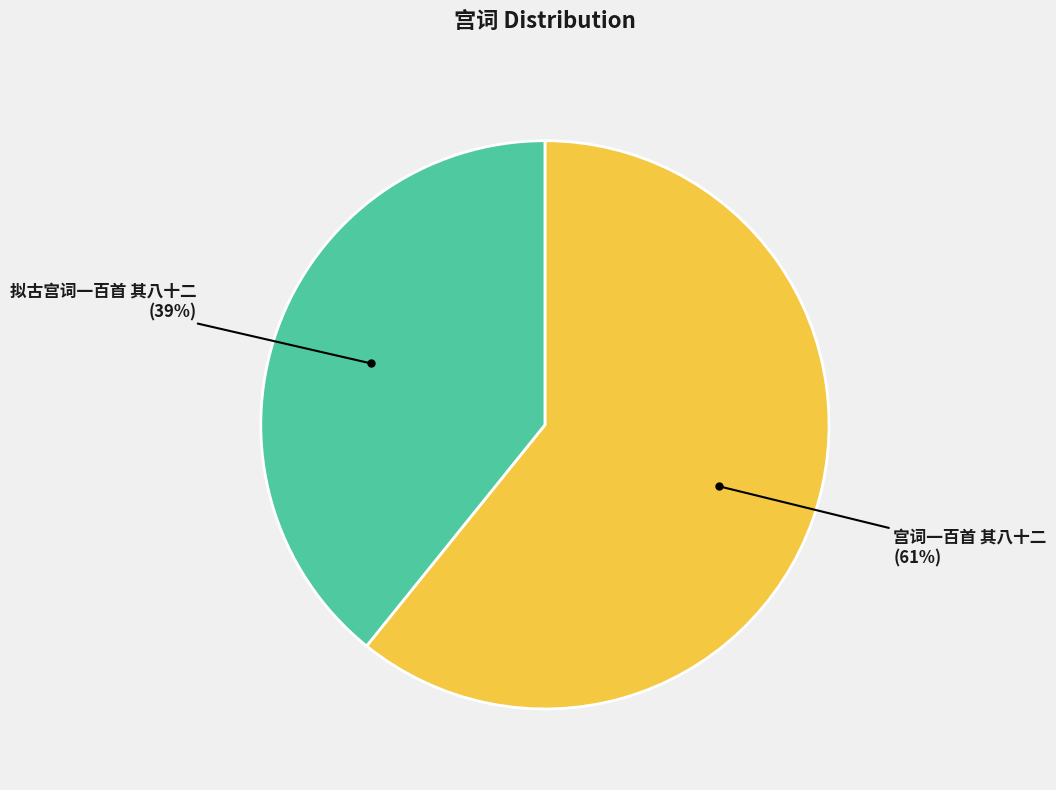

Is there a majority slice in this chart?

Yes